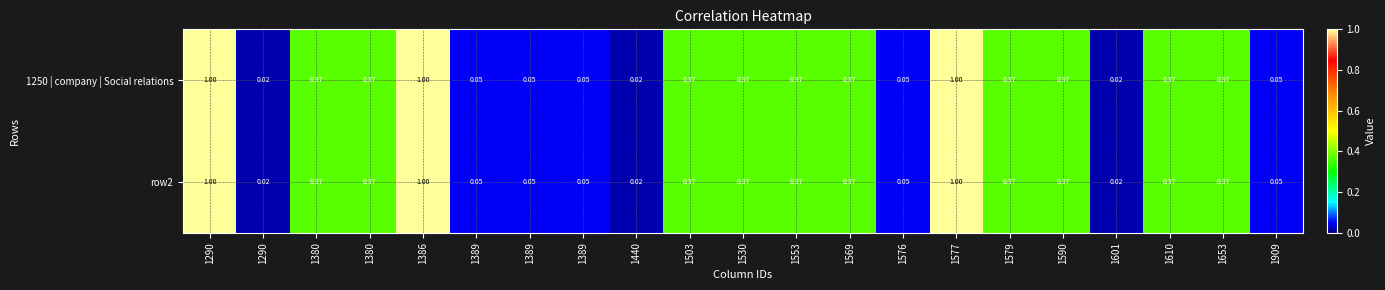

Which series changed the most between 1380 and 1569?

1250 | company | Social relations